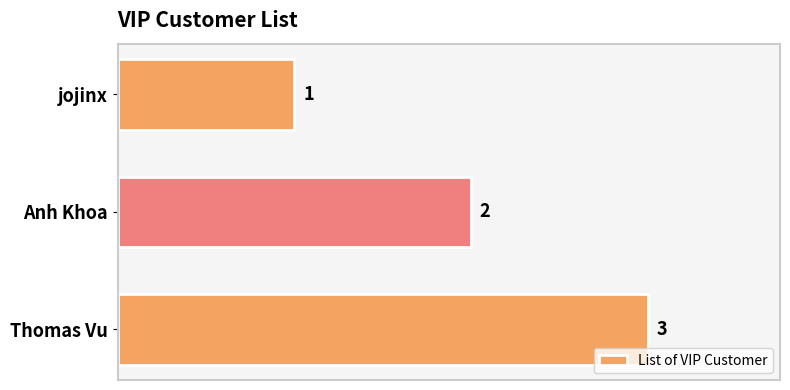

Count the values in the range 1 to 3.

3